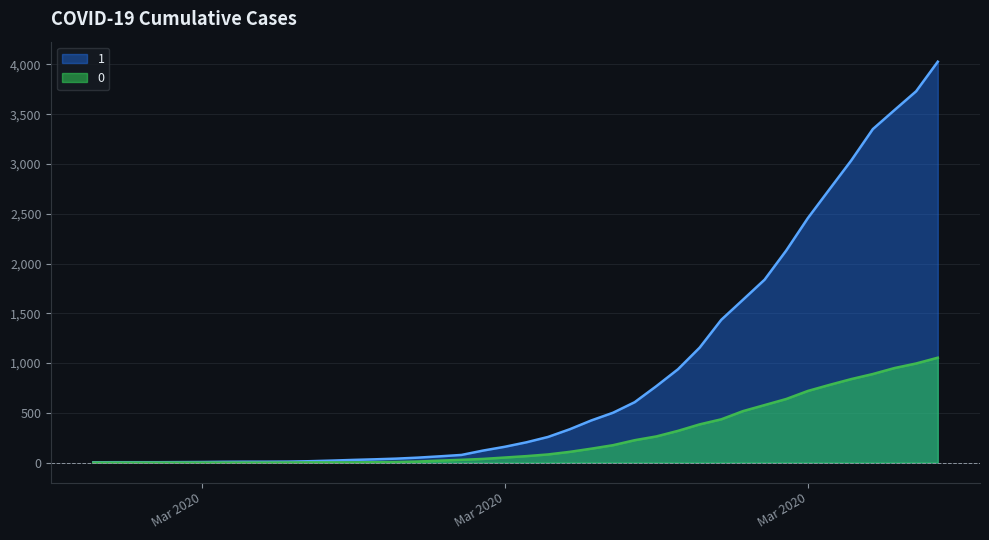

The 0 series shows 0 at 2020-02-28. True or false?

True